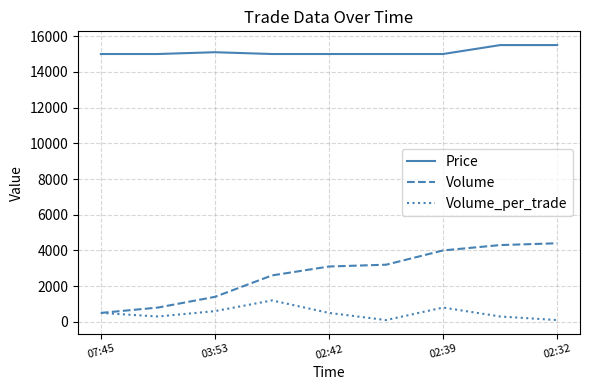

Which series has the largest total across all categories?

Price